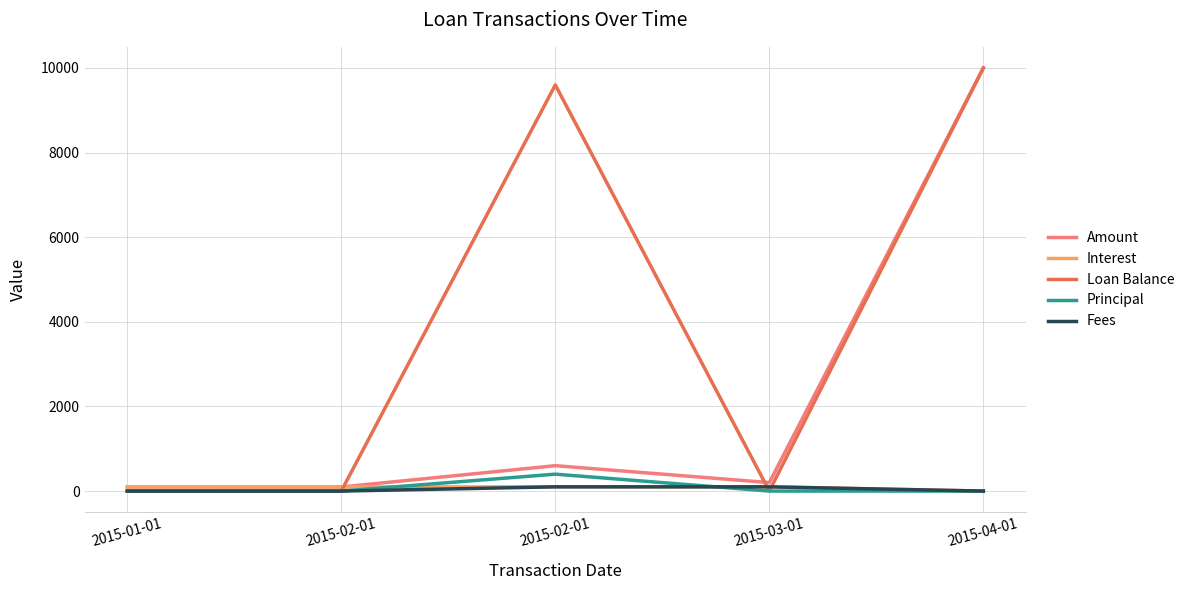

Reading left to right, list all the values displayed in this chart.

Amount: 97.0	95.9	600.0	200.4	10000.0
Interest: 97.0	95.9	100.4	100.4	0.0
Loan Balance: 0.0	0.0	9600.4	0.0	10000.0
Principal: 0.0	0.0	399.6	0.0	0.0
Fees: 0.0	0.0	100.0	100.0	0.0